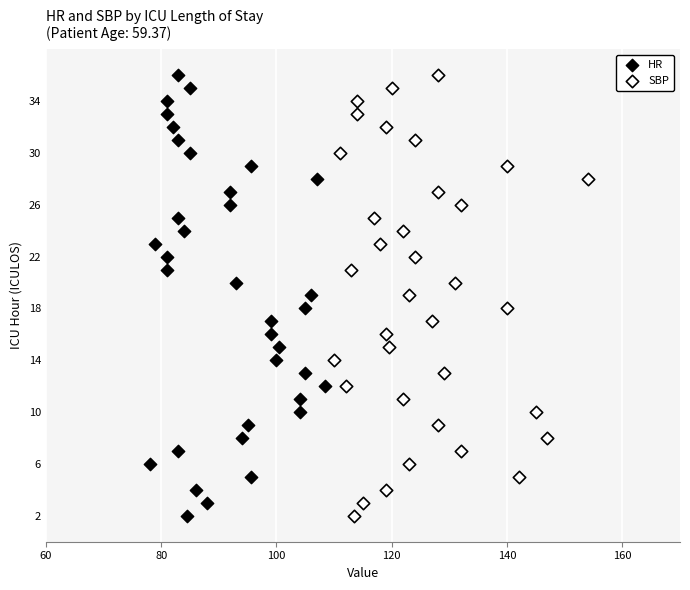

What are all the series names shown in the legend?

HR, SBP